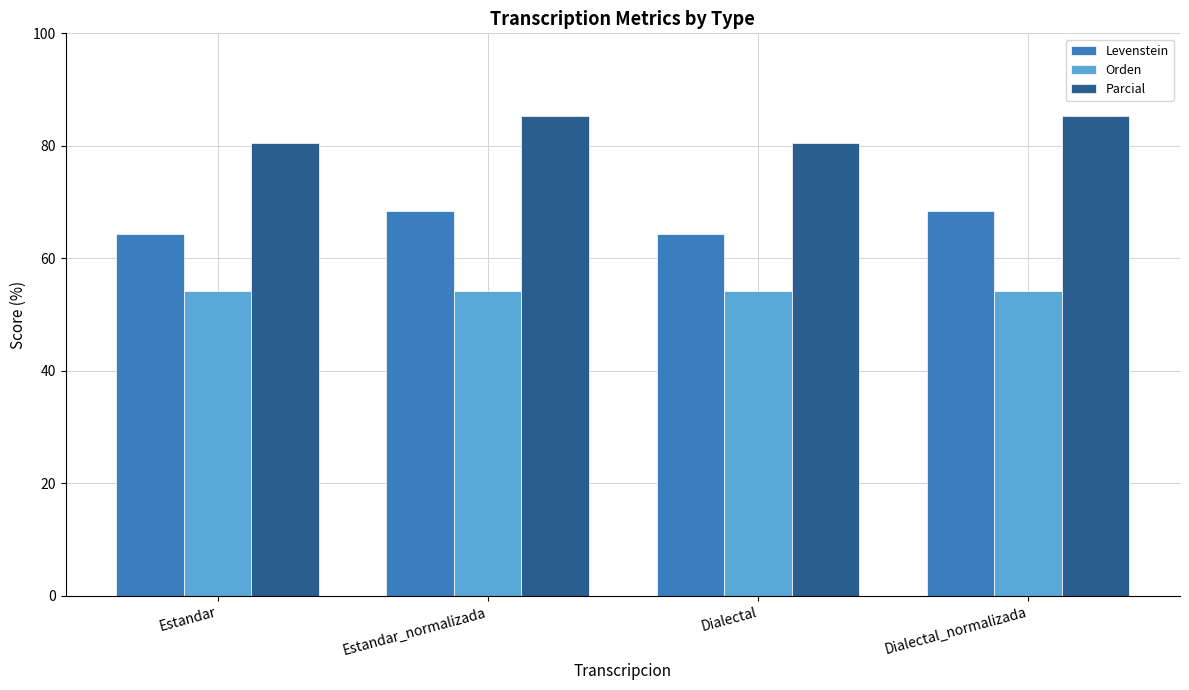

What is the sum of the Orden values at Estandar_normalizada and Dialectal?

108.6